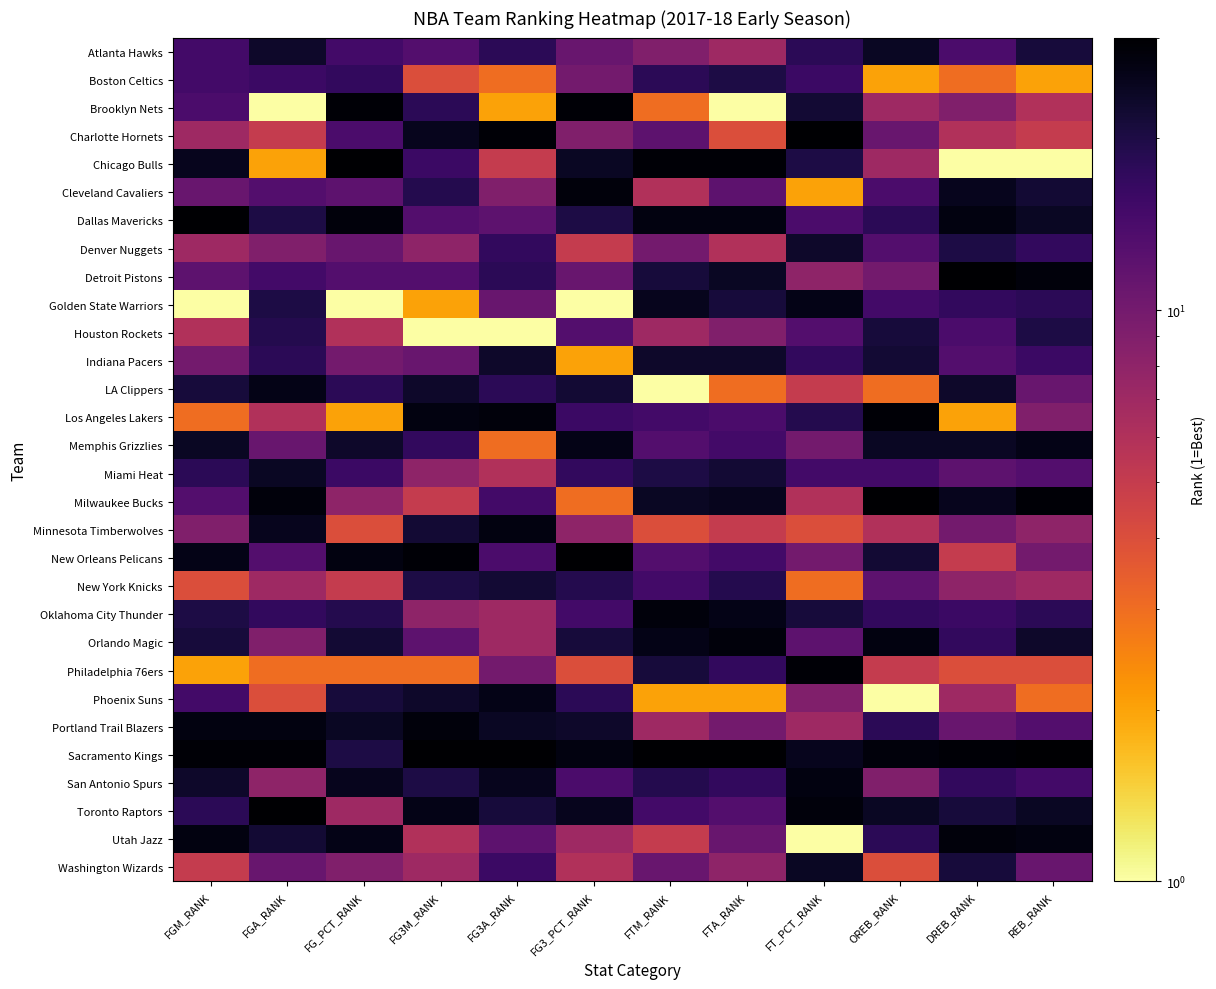

Reading left to right, list all the values displayed in this chart.

Atlanta Hawks: FGM_RANK=15	FGA_RANK=23	FG_PCT_RANK=15	FG3M_RANK=13	FG3A_RANK=18	FG3_PCT_RANK=11	FTM_RANK=9	FTA_RANK=7	FT_PCT_RANK=18	OREB_RANK=24	DREB_RANK=14	REB_RANK=21
Boston Celtics: FGM_RANK=15	FGA_RANK=16	FG_PCT_RANK=17	FG3M_RANK=4	FG3A_RANK=3	FG3_PCT_RANK=10	FTM_RANK=18	FTA_RANK=20	FT_PCT_RANK=16	OREB_RANK=2	DREB_RANK=3	REB_RANK=2
Brooklyn Nets: FGM_RANK=14	FGA_RANK=1	FG_PCT_RANK=29	FG3M_RANK=18	FG3A_RANK=2	FG3_PCT_RANK=29	FTM_RANK=3	FTA_RANK=1	FT_PCT_RANK=22	OREB_RANK=7	DREB_RANK=9	REB_RANK=6
Charlotte Hornets: FGM_RANK=7	FGA_RANK=5	FG_PCT_RANK=14	FG3M_RANK=25	FG3A_RANK=29	FG3_PCT_RANK=9	FTM_RANK=12	FTA_RANK=4	FT_PCT_RANK=30	OREB_RANK=11	DREB_RANK=6	REB_RANK=5
Chicago Bulls: FGM_RANK=25	FGA_RANK=2	FG_PCT_RANK=30	FG3M_RANK=16	FG3A_RANK=5	FG3_PCT_RANK=24	FTM_RANK=29	FTA_RANK=29	FT_PCT_RANK=20	OREB_RANK=7	DREB_RANK=1	REB_RANK=1
Cleveland Cavaliers: FGM_RANK=11	FGA_RANK=13	FG_PCT_RANK=12	FG3M_RANK=19	FG3A_RANK=9	FG3_PCT_RANK=28	FTM_RANK=6	FTA_RANK=12	FT_PCT_RANK=2	OREB_RANK=14	DREB_RANK=25	REB_RANK=22
Dallas Mavericks: FGM_RANK=30	FGA_RANK=20	FG_PCT_RANK=28	FG3M_RANK=13	FG3A_RANK=12	FG3_PCT_RANK=20	FTM_RANK=27	FTA_RANK=27	FT_PCT_RANK=14	OREB_RANK=18	DREB_RANK=27	REB_RANK=24
Denver Nuggets: FGM_RANK=7	FGA_RANK=9	FG_PCT_RANK=11	FG3M_RANK=8	FG3A_RANK=17	FG3_PCT_RANK=5	FTM_RANK=10	FTA_RANK=6	FT_PCT_RANK=23	OREB_RANK=13	DREB_RANK=20	REB_RANK=17
Detroit Pistons: FGM_RANK=12	FGA_RANK=15	FG_PCT_RANK=13	FG3M_RANK=13	FG3A_RANK=18	FG3_PCT_RANK=11	FTM_RANK=21	FTA_RANK=24	FT_PCT_RANK=8	OREB_RANK=10	DREB_RANK=30	REB_RANK=28
Golden State Warriors: FGM_RANK=1	FGA_RANK=20	FG_PCT_RANK=1	FG3M_RANK=2	FG3A_RANK=11	FG3_PCT_RANK=1	FTM_RANK=25	FTA_RANK=21	FT_PCT_RANK=26	OREB_RANK=15	DREB_RANK=17	REB_RANK=18
Houston Rockets: FGM_RANK=6	FGA_RANK=19	FG_PCT_RANK=6	FG3M_RANK=1	FG3A_RANK=1	FG3_PCT_RANK=13	FTM_RANK=7	FTA_RANK=9	FT_PCT_RANK=13	OREB_RANK=21	DREB_RANK=14	REB_RANK=20
Indiana Pacers: FGM_RANK=10	FGA_RANK=18	FG_PCT_RANK=10	FG3M_RANK=11	FG3A_RANK=23	FG3_PCT_RANK=2	FTM_RANK=23	FTA_RANK=23	FT_PCT_RANK=17	OREB_RANK=22	DREB_RANK=13	REB_RANK=16
LA Clippers: FGM_RANK=21	FGA_RANK=26	FG_PCT_RANK=18	FG3M_RANK=23	FG3A_RANK=18	FG3_PCT_RANK=22	FTM_RANK=1	FTA_RANK=3	FT_PCT_RANK=5	OREB_RANK=3	DREB_RANK=23	REB_RANK=11
Los Angeles Lakers: FGM_RANK=3	FGA_RANK=6	FG_PCT_RANK=2	FG3M_RANK=27	FG3A_RANK=28	FG3_PCT_RANK=16	FTM_RANK=15	FTA_RANK=14	FT_PCT_RANK=19	OREB_RANK=29	DREB_RANK=2	REB_RANK=9
Memphis Grizzlies: FGM_RANK=24	FGA_RANK=11	FG_PCT_RANK=23	FG3M_RANK=17	FG3A_RANK=3	FG3_PCT_RANK=26	FTM_RANK=13	FTA_RANK=15	FT_PCT_RANK=10	OREB_RANK=24	DREB_RANK=24	REB_RANK=26
Miami Heat: FGM_RANK=18	FGA_RANK=24	FG_PCT_RANK=16	FG3M_RANK=8	FG3A_RANK=6	FG3_PCT_RANK=17	FTM_RANK=20	FTA_RANK=22	FT_PCT_RANK=15	OREB_RANK=15	DREB_RANK=12	REB_RANK=13
Milwaukee Bucks: FGM_RANK=13	FGA_RANK=28	FG_PCT_RANK=8	FG3M_RANK=5	FG3A_RANK=15	FG3_PCT_RANK=3	FTM_RANK=24	FTA_RANK=25	FT_PCT_RANK=6	OREB_RANK=30	DREB_RANK=25	REB_RANK=29
Minnesota Timberwolves: FGM_RANK=9	FGA_RANK=25	FG_PCT_RANK=4	FG3M_RANK=22	FG3A_RANK=27	FG3_PCT_RANK=8	FTM_RANK=4	FTA_RANK=5	FT_PCT_RANK=4	OREB_RANK=6	DREB_RANK=10	REB_RANK=8
New Orleans Pelicans: FGM_RANK=26	FGA_RANK=13	FG_PCT_RANK=27	FG3M_RANK=29	FG3A_RANK=14	FG3_PCT_RANK=30	FTM_RANK=13	FTA_RANK=15	FT_PCT_RANK=10	OREB_RANK=22	DREB_RANK=5	REB_RANK=10
New York Knicks: FGM_RANK=4	FGA_RANK=7	FG_PCT_RANK=5	FG3M_RANK=20	FG3A_RANK=22	FG3_PCT_RANK=19	FTM_RANK=15	FTA_RANK=19	FT_PCT_RANK=3	OREB_RANK=12	DREB_RANK=8	REB_RANK=7
Oklahoma City Thunder: FGM_RANK=20	FGA_RANK=17	FG_PCT_RANK=19	FG3M_RANK=8	FG3A_RANK=7	FG3_PCT_RANK=15	FTM_RANK=28	FTA_RANK=26	FT_PCT_RANK=21	OREB_RANK=17	DREB_RANK=16	REB_RANK=18
Orlando Magic: FGM_RANK=21	FGA_RANK=9	FG_PCT_RANK=22	FG3M_RANK=12	FG3A_RANK=7	FG3_PCT_RANK=21	FTM_RANK=26	FTA_RANK=28	FT_PCT_RANK=12	OREB_RANK=27	DREB_RANK=17	REB_RANK=23
Philadelphia 76ers: FGM_RANK=2	FGA_RANK=3	FG_PCT_RANK=3	FG3M_RANK=3	FG3A_RANK=10	FG3_PCT_RANK=4	FTM_RANK=21	FTA_RANK=17	FT_PCT_RANK=29	OREB_RANK=5	DREB_RANK=4	REB_RANK=4
Phoenix Suns: FGM_RANK=15	FGA_RANK=4	FG_PCT_RANK=21	FG3M_RANK=23	FG3A_RANK=26	FG3_PCT_RANK=18	FTM_RANK=2	FTA_RANK=2	FT_PCT_RANK=9	OREB_RANK=1	DREB_RANK=7	REB_RANK=3
Portland Trail Blazers: FGM_RANK=27	FGA_RANK=27	FG_PCT_RANK=24	FG3M_RANK=28	FG3A_RANK=24	FG3_PCT_RANK=23	FTM_RANK=7	FTA_RANK=10	FT_PCT_RANK=7	OREB_RANK=18	DREB_RANK=11	REB_RANK=13
Sacramento Kings: FGM_RANK=29	FGA_RANK=29	FG_PCT_RANK=20	FG3M_RANK=30	FG3A_RANK=30	FG3_PCT_RANK=27	FTM_RANK=30	FTA_RANK=30	FT_PCT_RANK=25	OREB_RANK=28	DREB_RANK=29	REB_RANK=30
San Antonio Spurs: FGM_RANK=23	FGA_RANK=8	FG_PCT_RANK=25	FG3M_RANK=20	FG3A_RANK=25	FG3_PCT_RANK=14	FTM_RANK=19	FTA_RANK=17	FT_PCT_RANK=27	OREB_RANK=9	DREB_RANK=17	REB_RANK=15
Toronto Raptors: FGM_RANK=18	FGA_RANK=30	FG_PCT_RANK=7	FG3M_RANK=26	FG3A_RANK=21	FG3_PCT_RANK=25	FTM_RANK=15	FTA_RANK=13	FT_PCT_RANK=28	OREB_RANK=24	DREB_RANK=21	REB_RANK=24
Utah Jazz: FGM_RANK=27	FGA_RANK=22	FG_PCT_RANK=26	FG3M_RANK=6	FG3A_RANK=12	FG3_PCT_RANK=7	FTM_RANK=5	FTA_RANK=11	FT_PCT_RANK=1	OREB_RANK=18	DREB_RANK=28	REB_RANK=27
Washington Wizards: FGM_RANK=5	FGA_RANK=11	FG_PCT_RANK=9	FG3M_RANK=7	FG3A_RANK=16	FG3_PCT_RANK=6	FTM_RANK=11	FTA_RANK=8	FT_PCT_RANK=24	OREB_RANK=4	DREB_RANK=21	REB_RANK=11